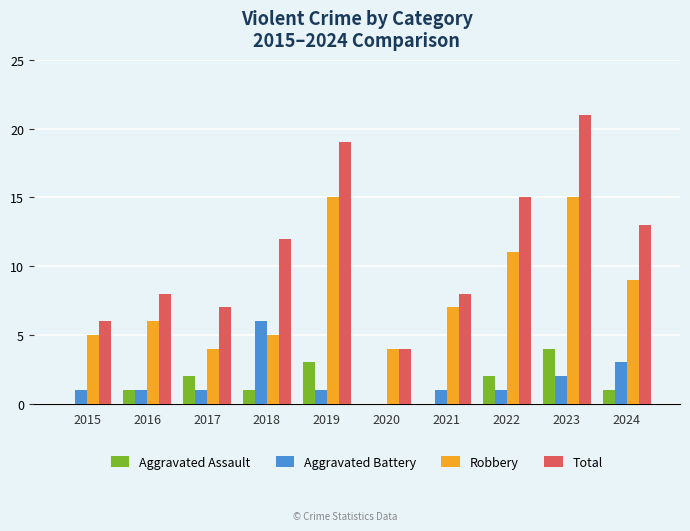

True or false: Total has a value of 12 at 2018.

True